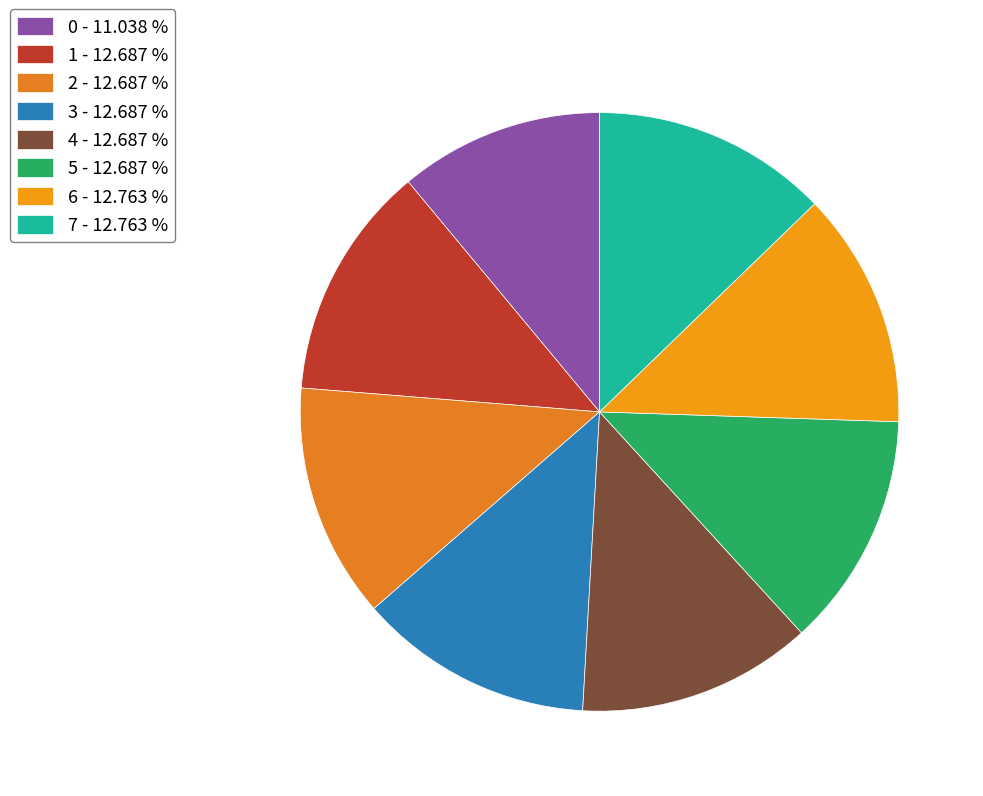

Is there any slice that represents more than half of the pie?

No